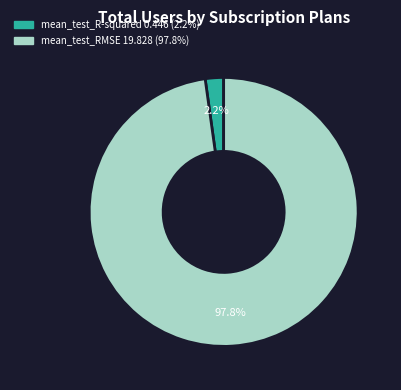

True or false: mean_test_RMSE accounts for 84% of the total.

False